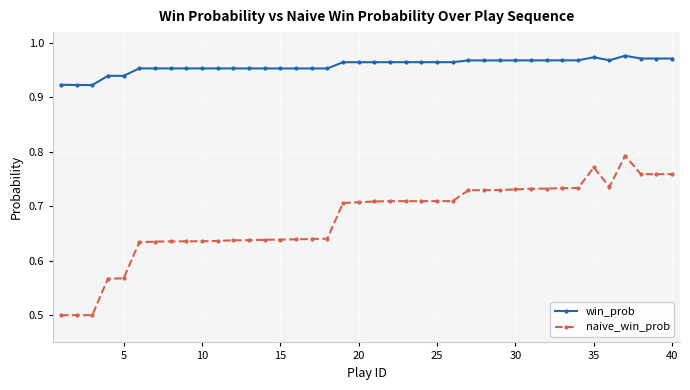

Rank the series by their average value, from lowest to highest.

naive_win_prob, win_prob